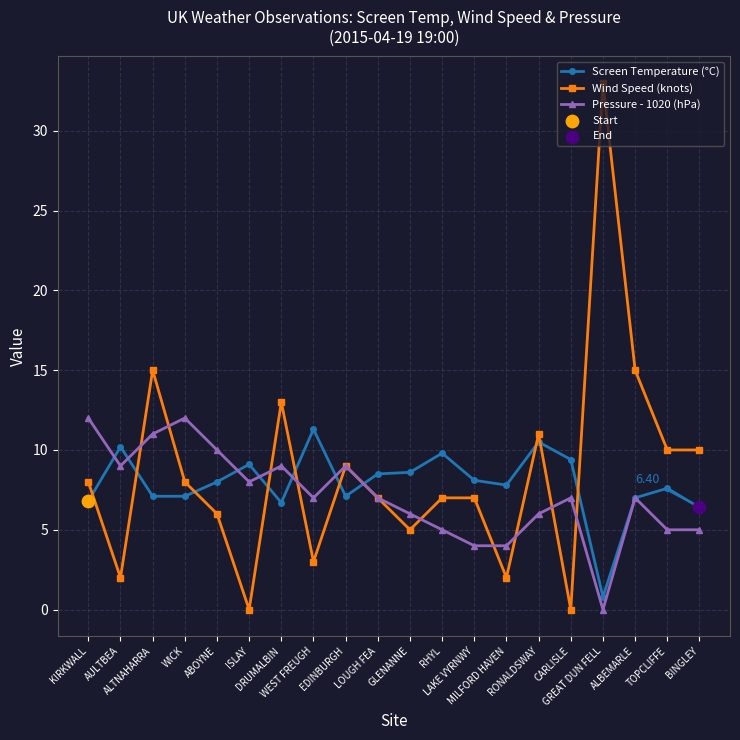

Which series has the widest spread of values?

Wind Speed (knots)